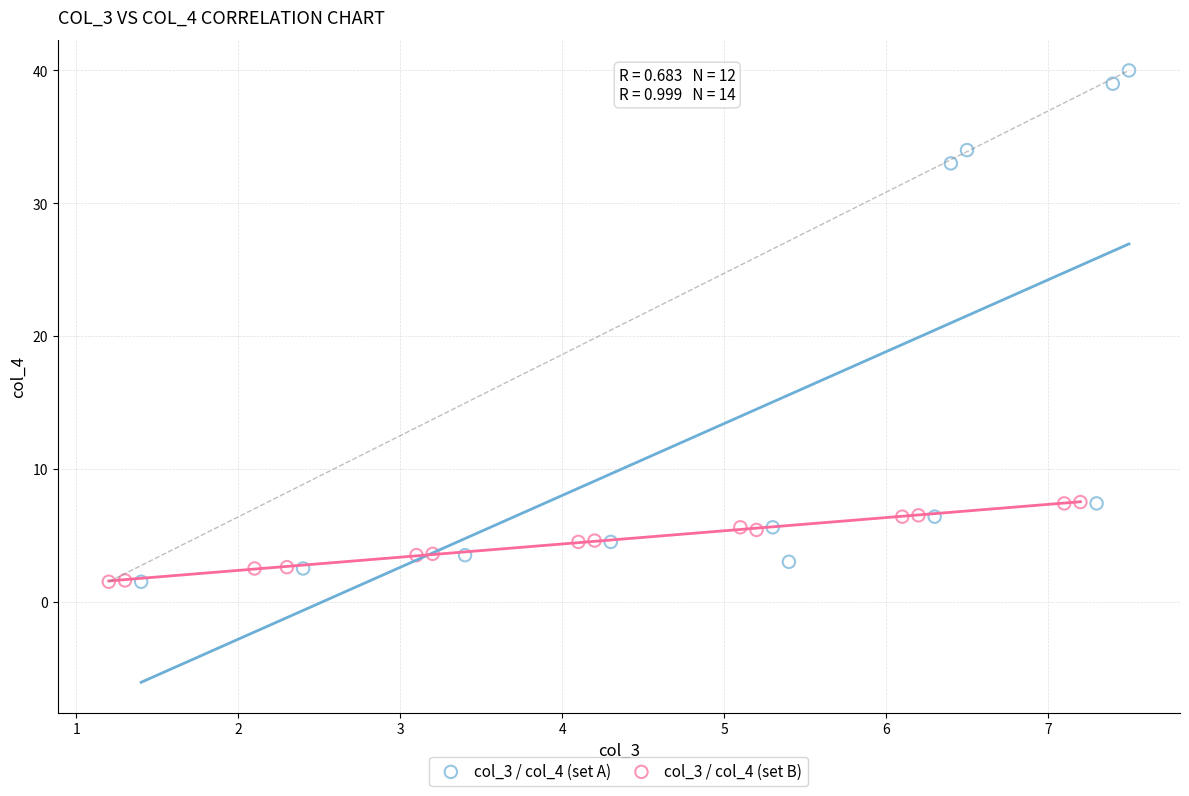

Which series has the largest Y range (max minus min)?

col_3 / col_4 (set A)